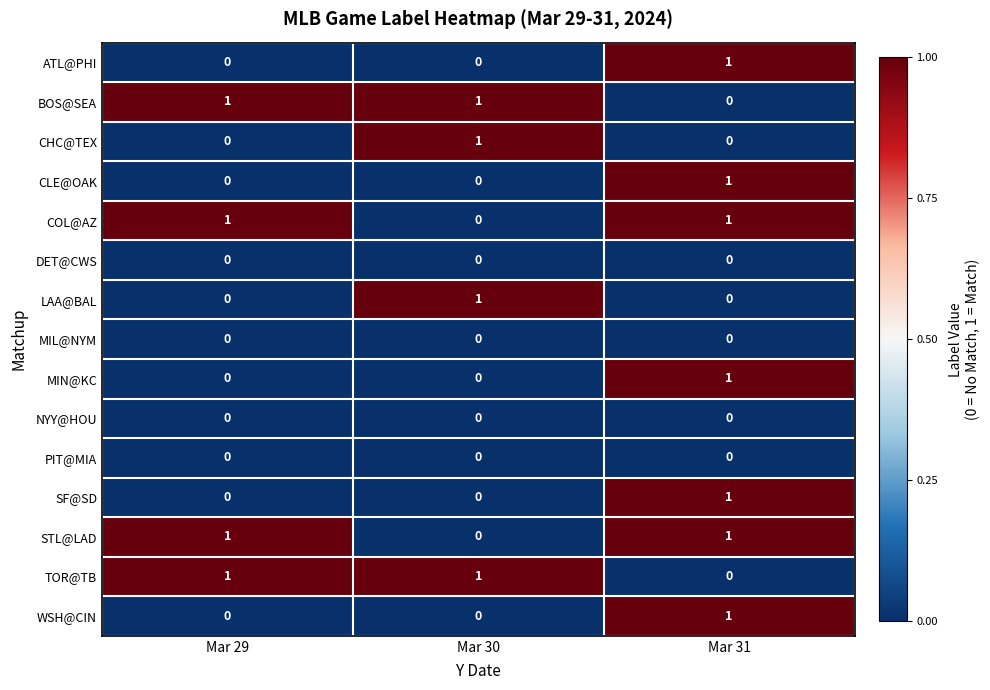

Count the CHC@TEX values in the range 0 to 1.

3